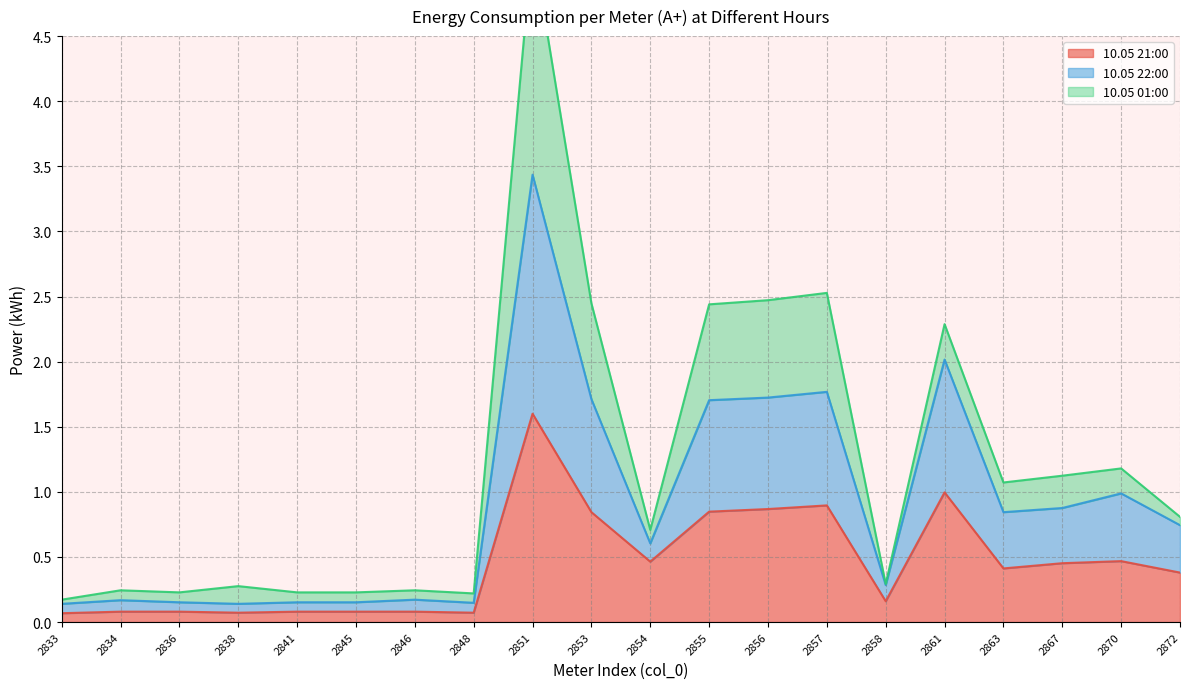

Between 2834 and 2841, which series saw the biggest shift?

10.05 22:00